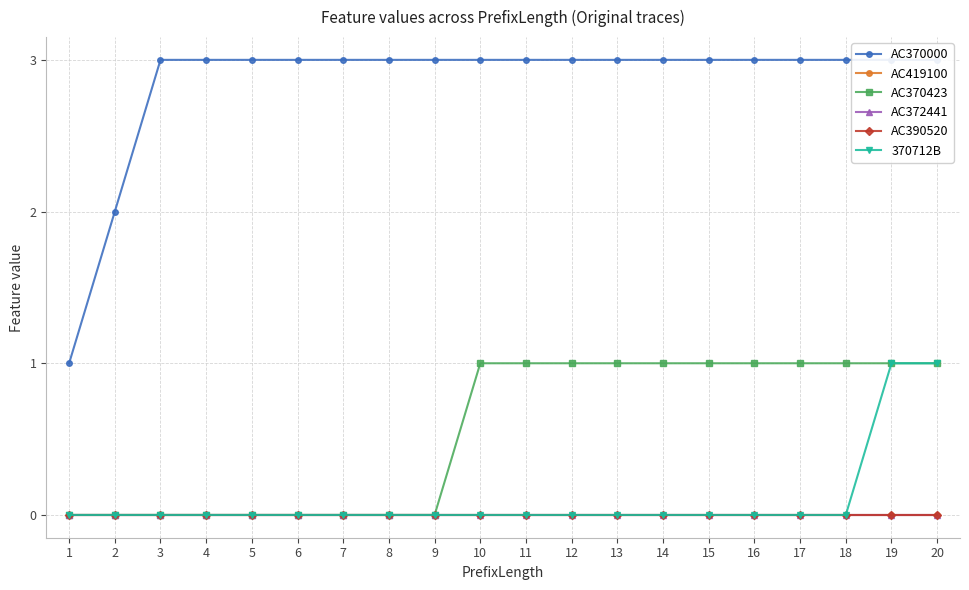

Is it true that AC419100 equals 0 at 9?

True